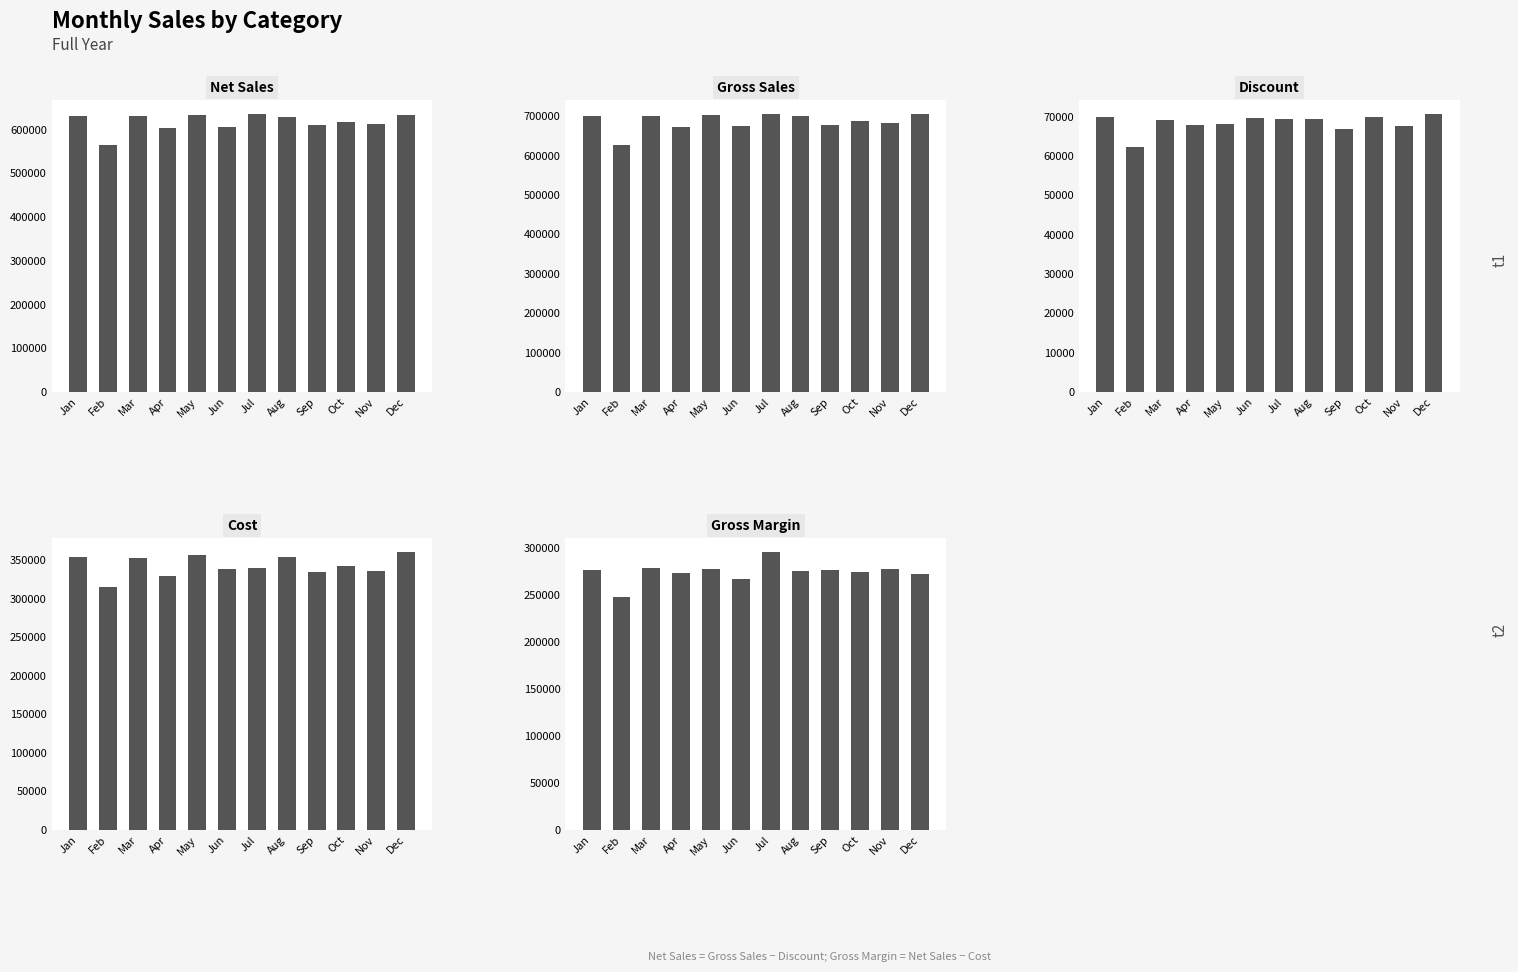

How many series are shown in this chart?

5